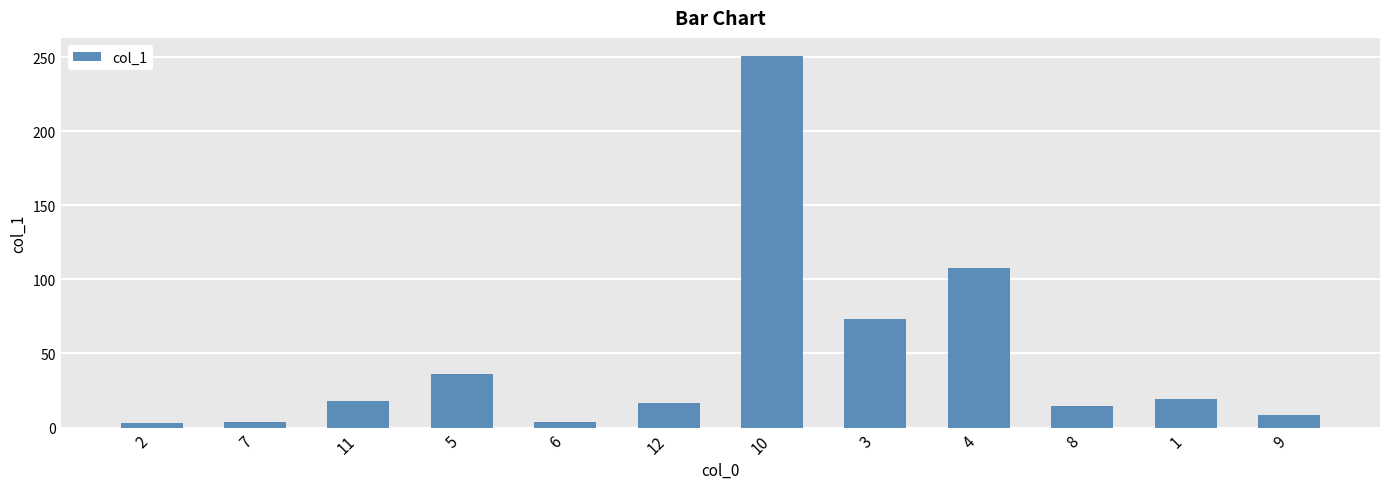

What is the change in value from 11 to 9?

-9.3